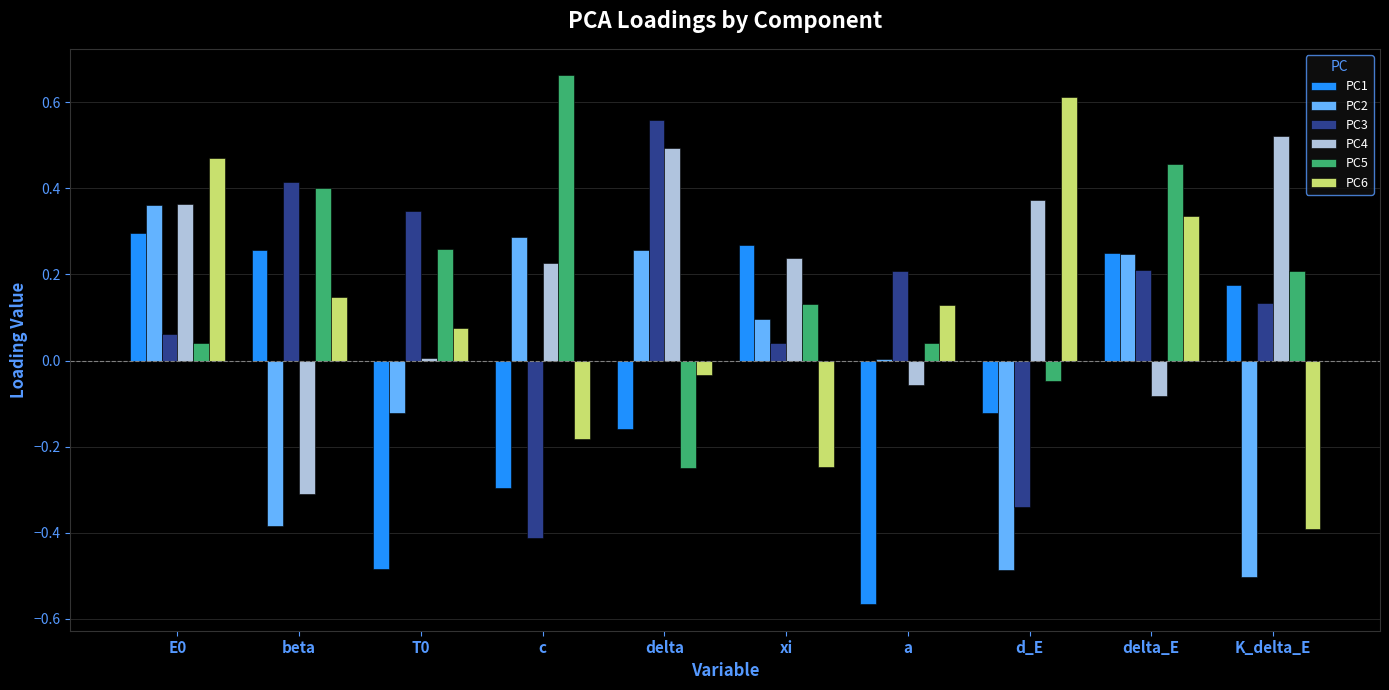

How many categories are shown in the chart?

10